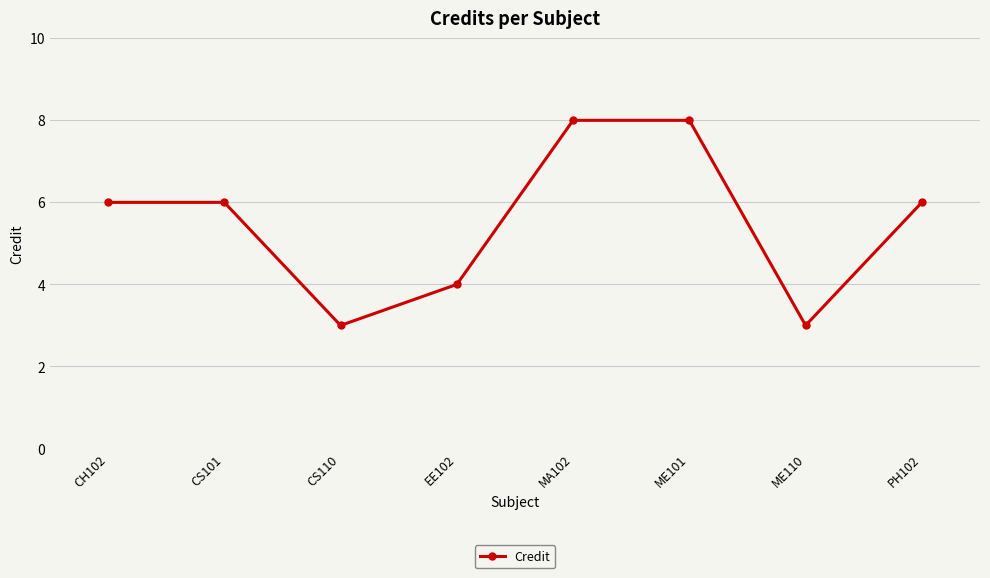

Is this an area chart (filled region under the line)?

No